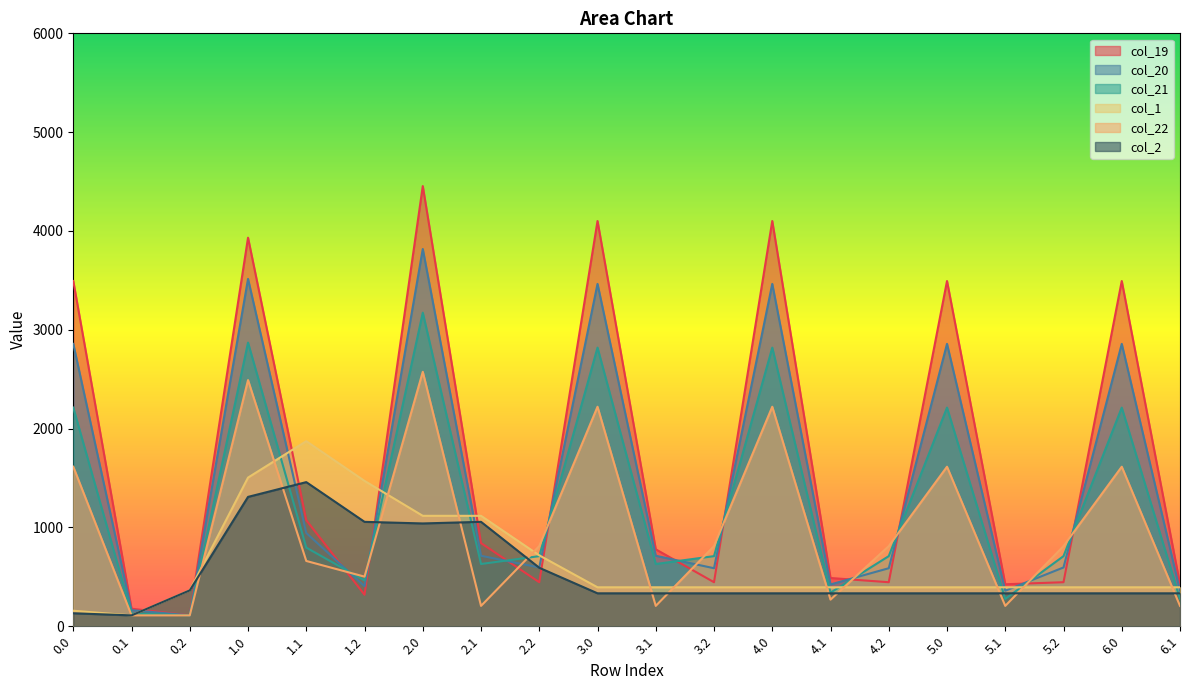

In col_20, how many points are lower than both neighbors (excluding endpoints)?

6